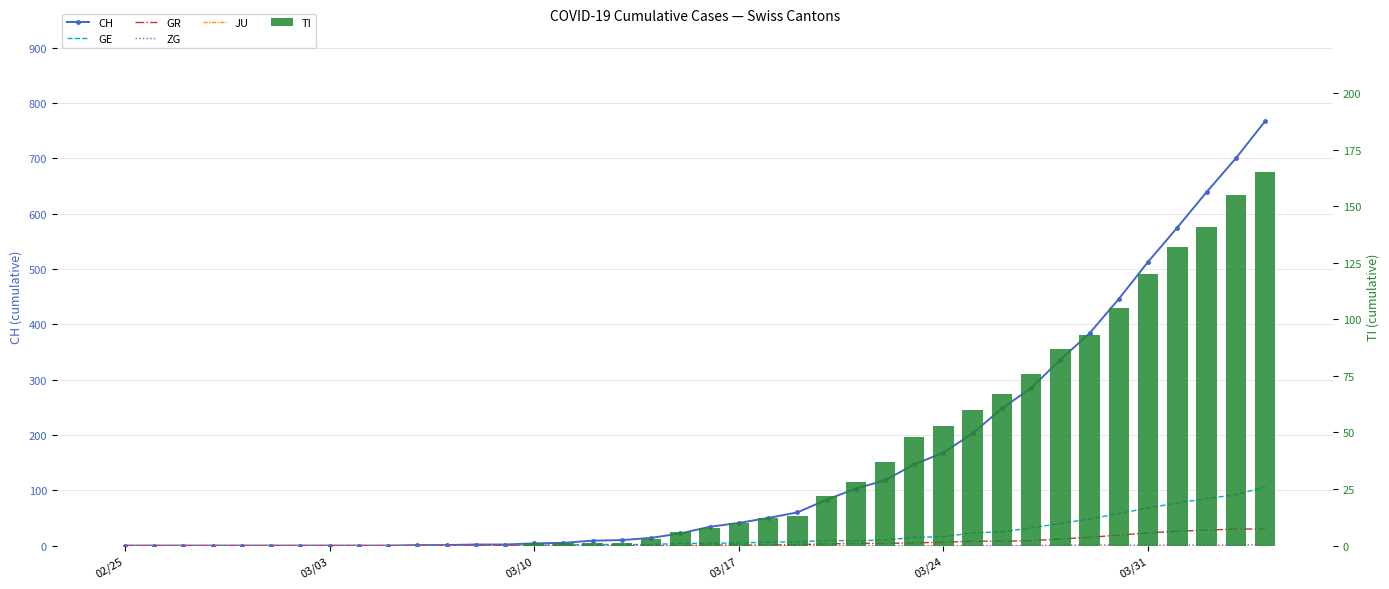

The ZG series shows 0 at 03/17. True or false?

True